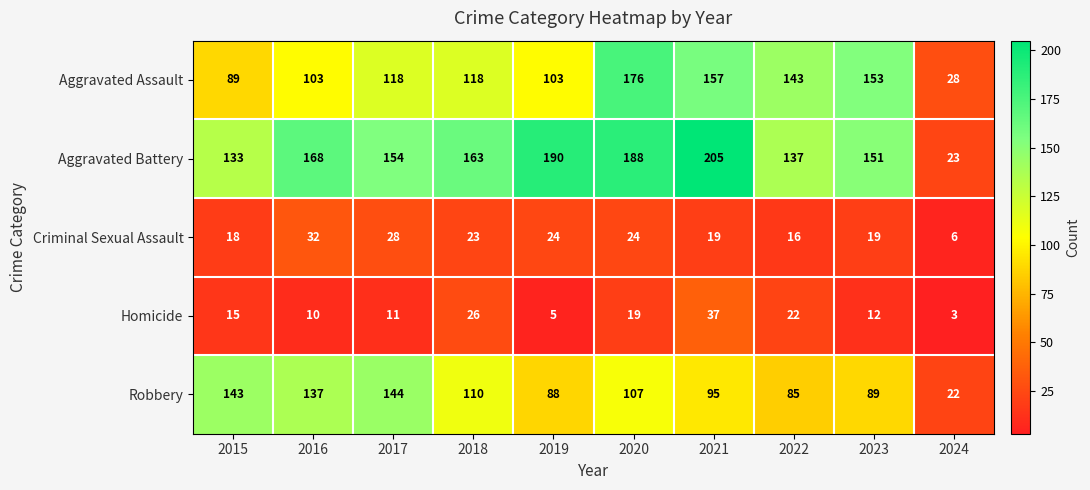

At which label does Aggravated Battery first exceed 163?

2016